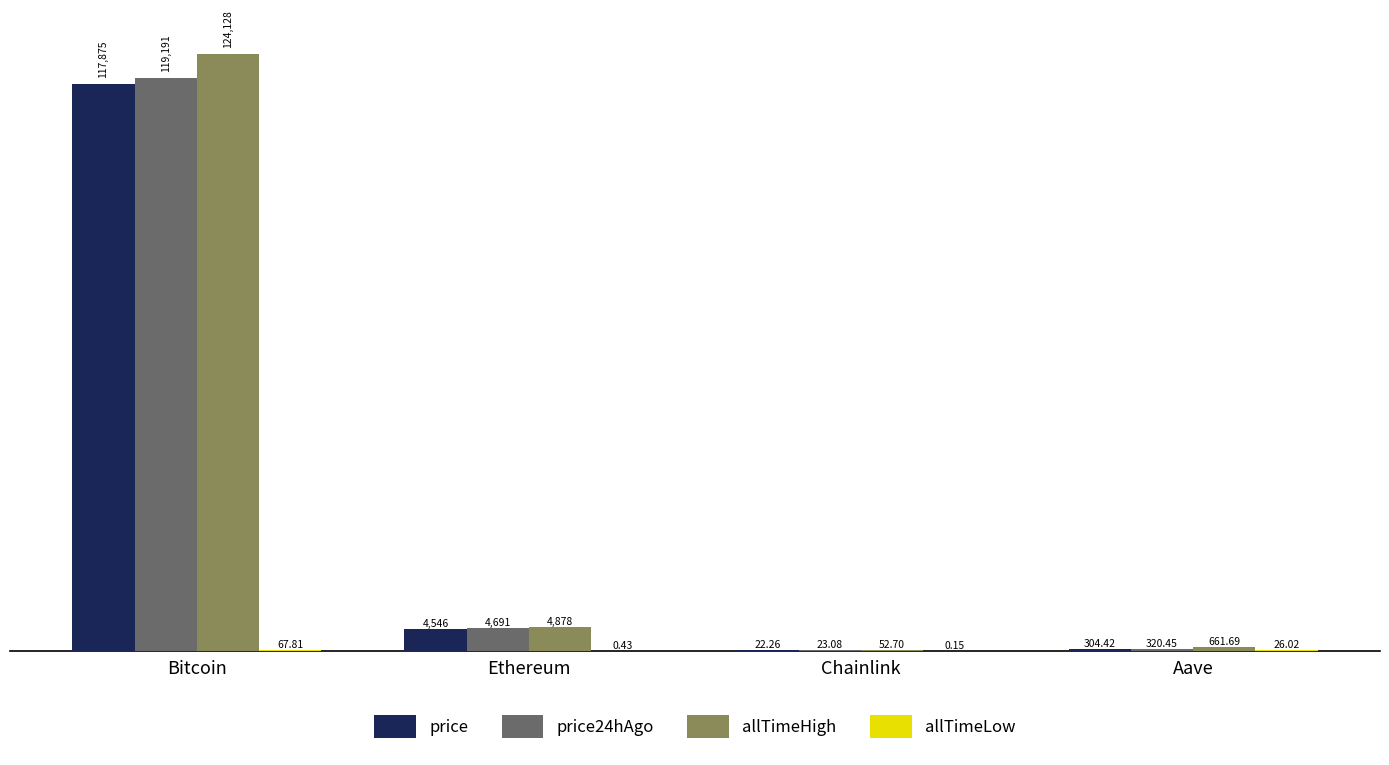

What is the sum of all price values?

122747.5